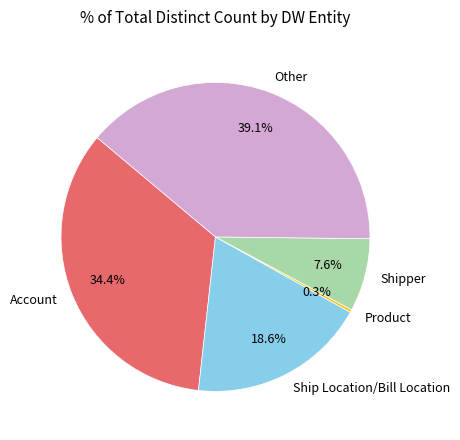

What is the ratio of the value at Account to the value at Other?

0.9